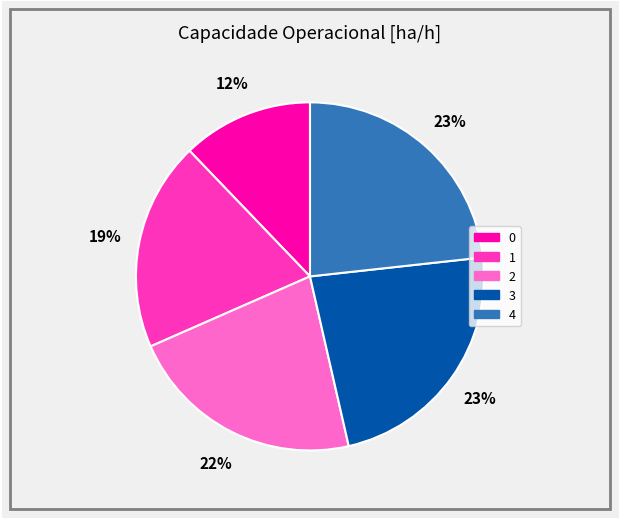

Is 2 the majority of the pie?

No